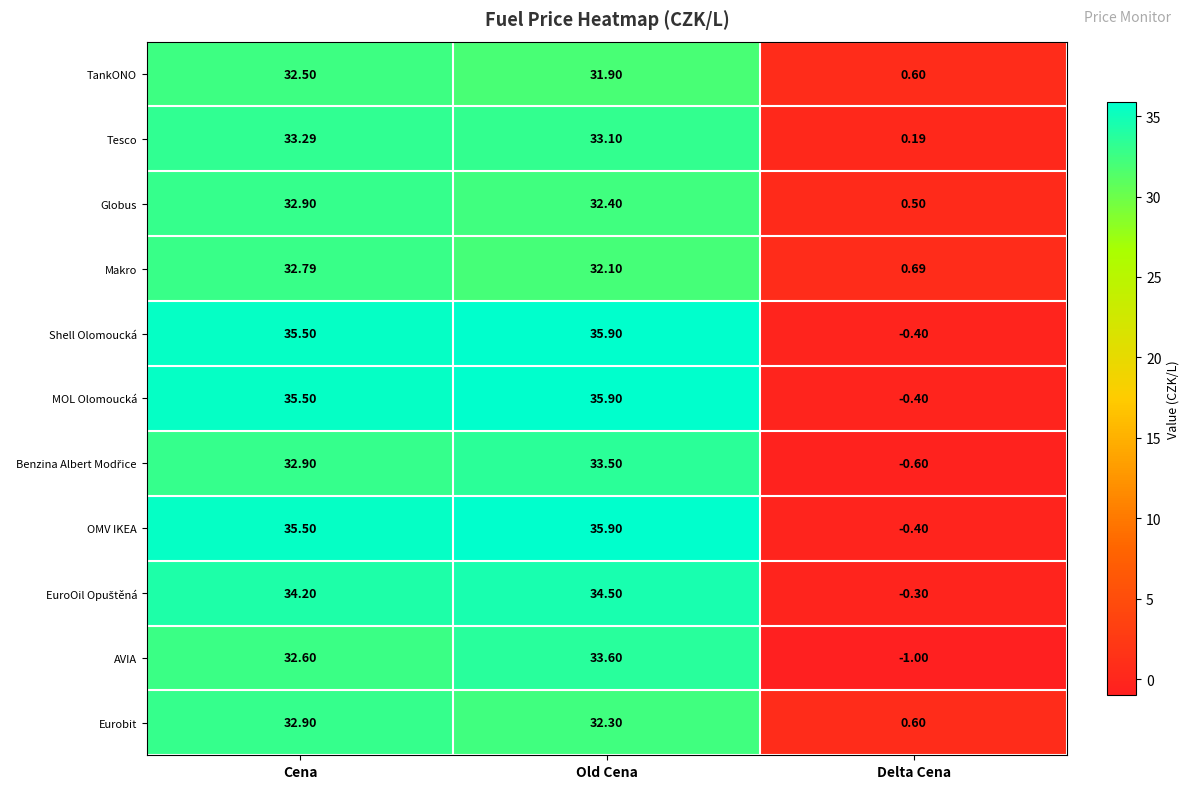

Between Cena and Old Cena, which series saw the biggest shift?

AVIA